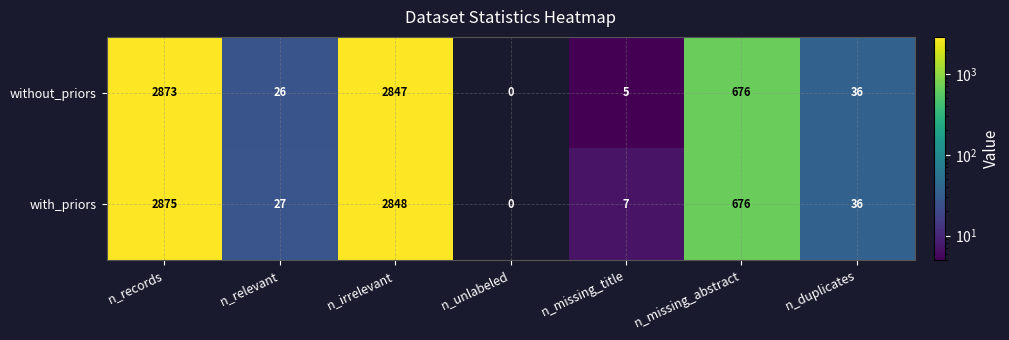

How many distinct data groups are displayed?

2